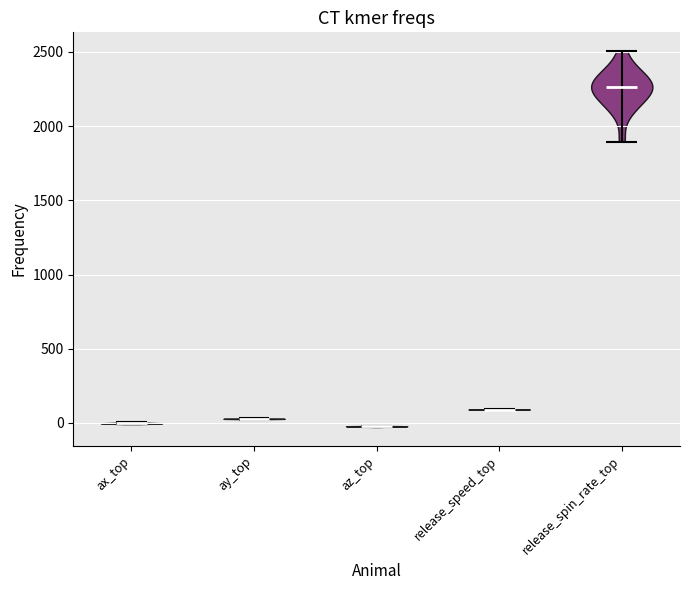

Reading left to right, read every violin against the y-axis: where its median line is, and the lowest and highest points it reaches. The values are not printed on the chart, so give them approximately, as read against the axis.

ax_top: median line 0, lowest point 0, highest point 0
ay_top: median line 50, lowest point 0, highest point 50
az_top: median line 0, lowest point -50, highest point 0
release_speed_top: median line 100, lowest point 100, highest point 100
release_spin_rate_top: median line 2250, lowest point 1900, highest point 2500